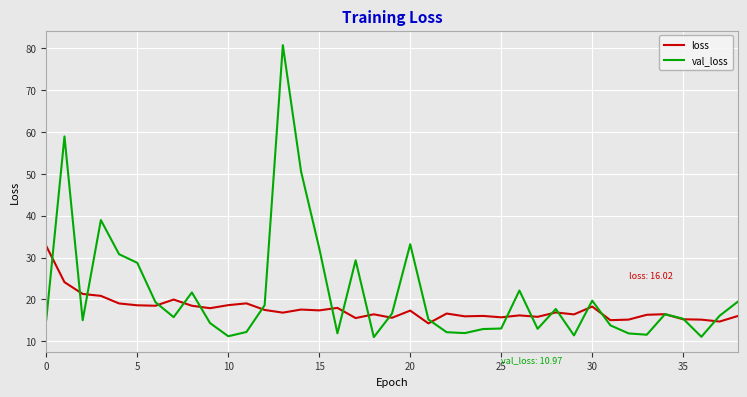

Rank the series by their maximum value, from highest to lowest.

val_loss, loss